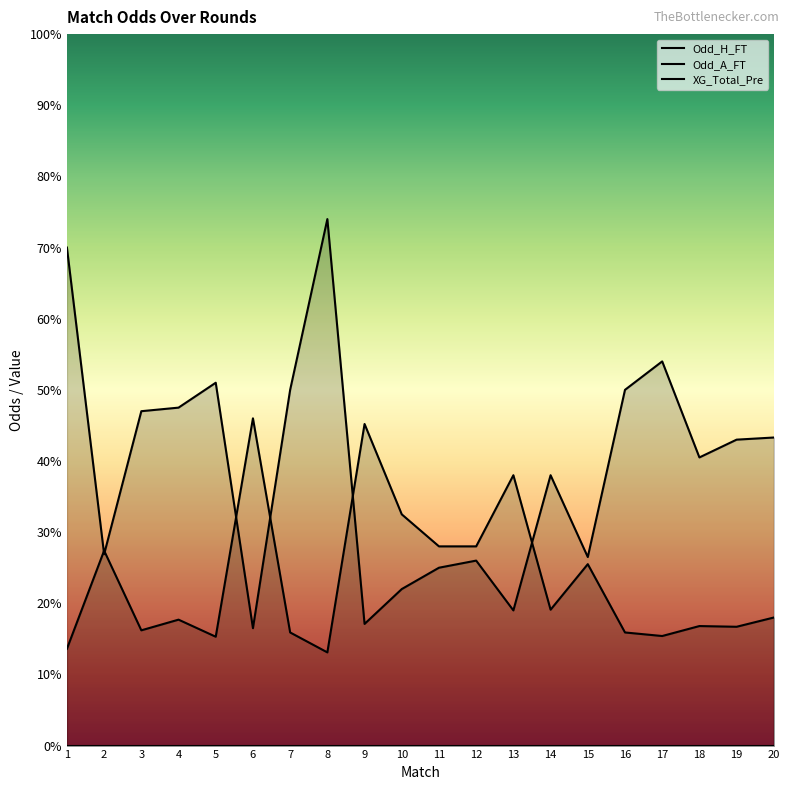

At which category does Odd_A_FT reach its first local peak?

5